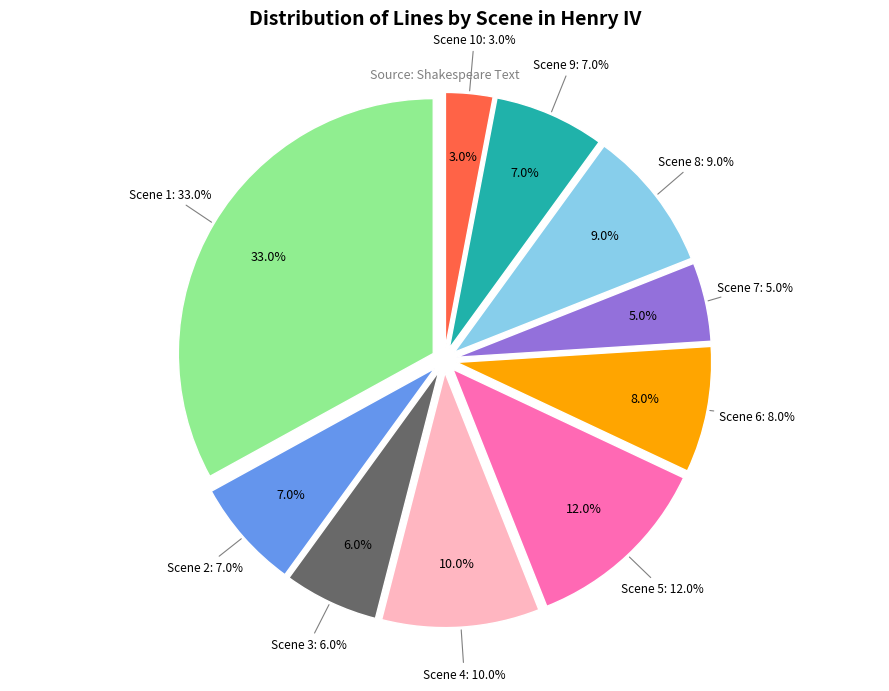

Is the sum of Scene 8 and Scene 9 greater than half?

No